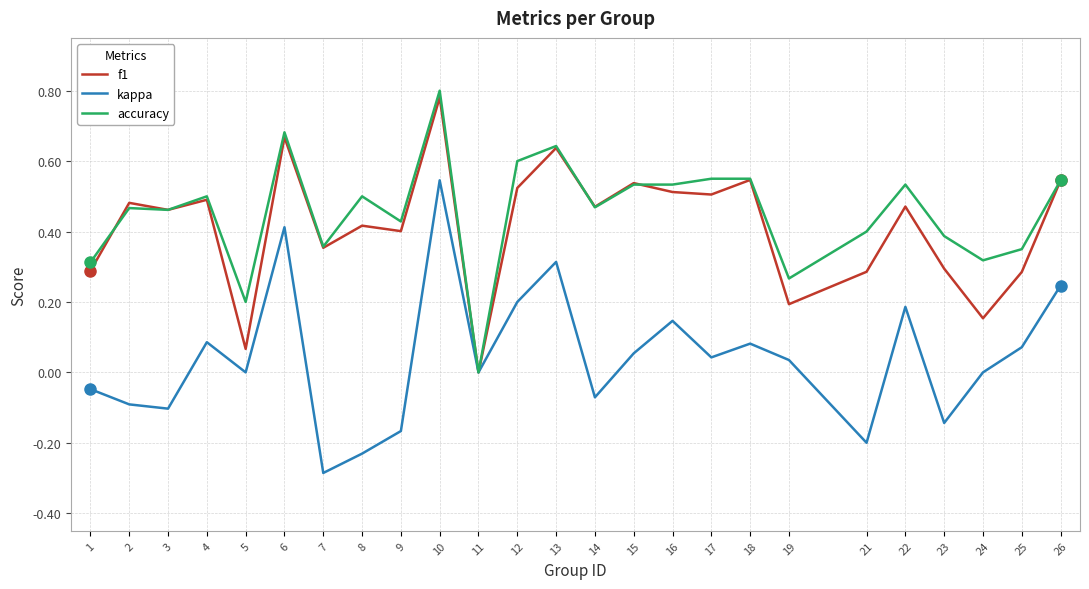

Where is accuracy nearest to the value 0?

11